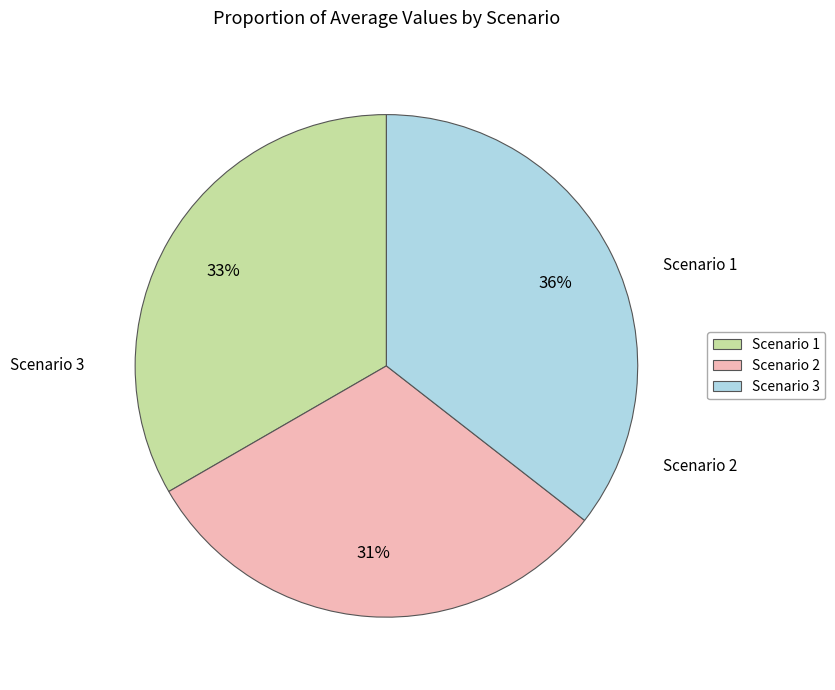

How many slices are in this pie chart?

3